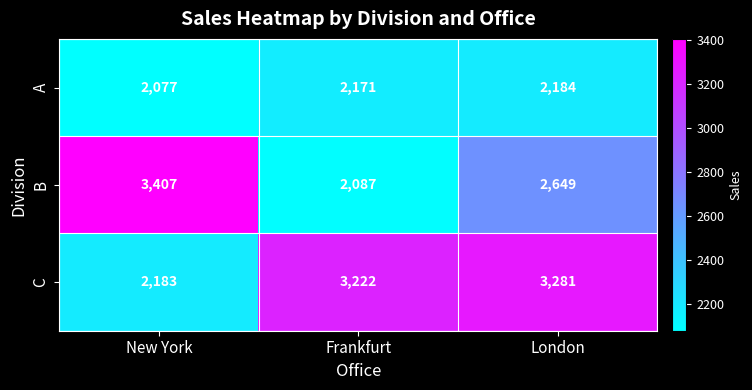

How many distinct data groups are displayed?

3